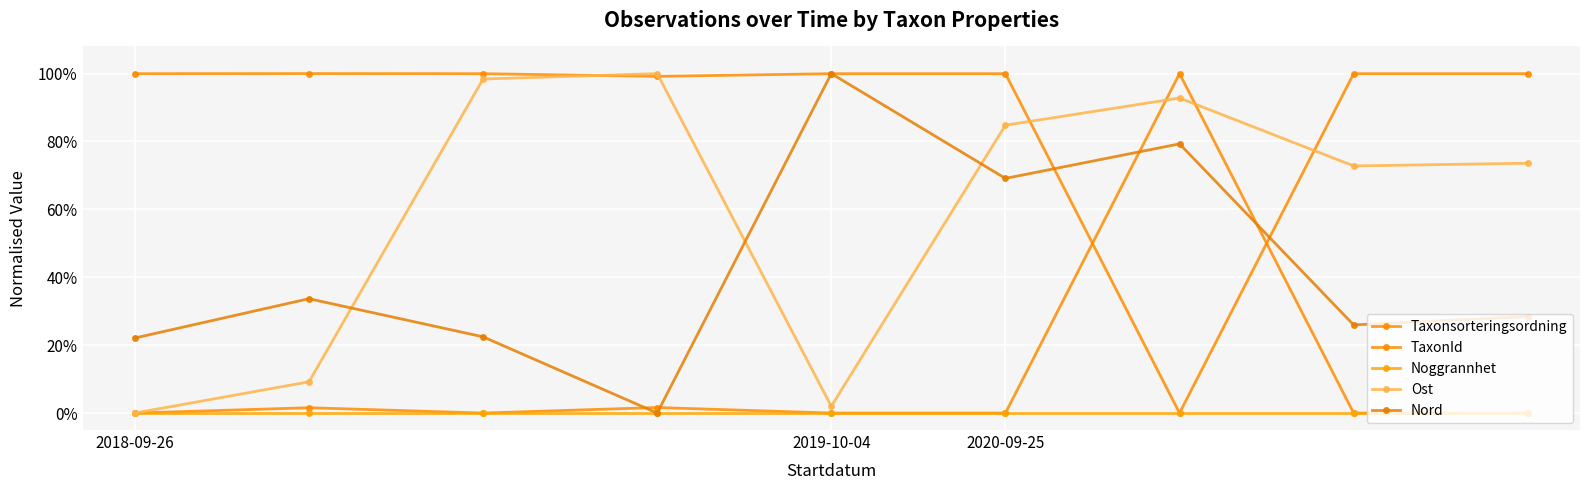

How many intersections are there between TaxonId and Taxonsorteringsordning?

2